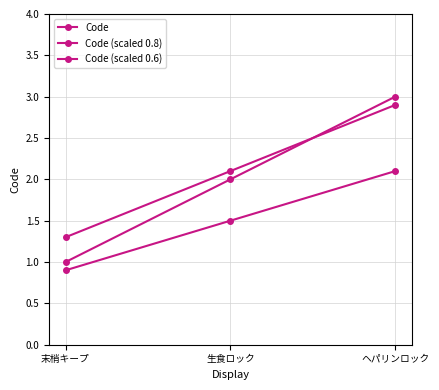

At which label does Code (scaled 0.8) reach its peak?

ヘパリンロック